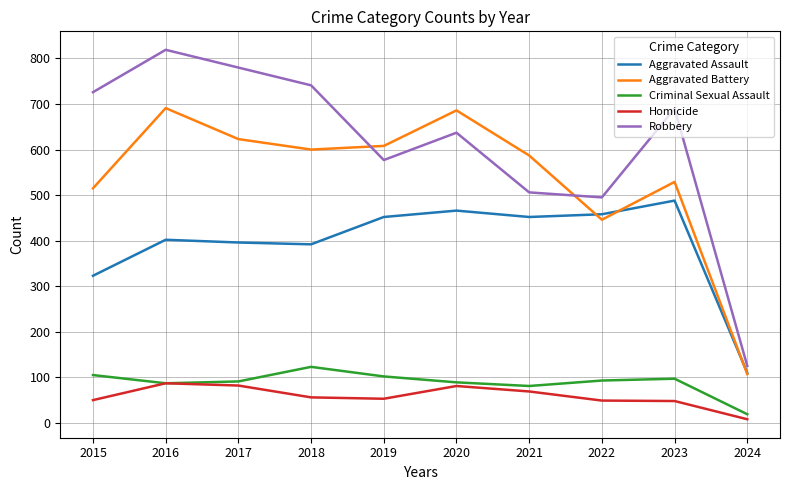

Is the value of Aggravated Battery at 2018 greater than the value of Robbery at 2024?

Yes